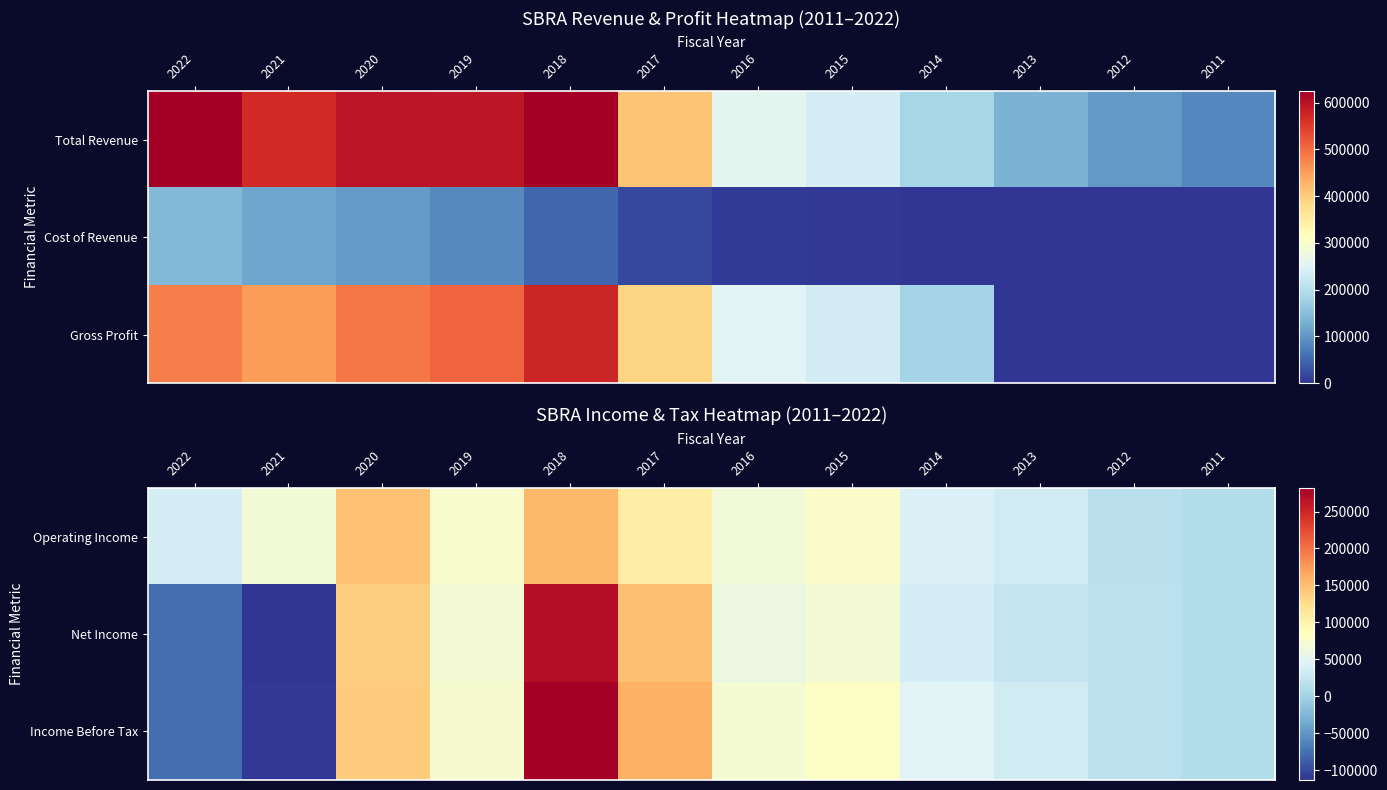

At which category is the sum across all series the highest?

2018